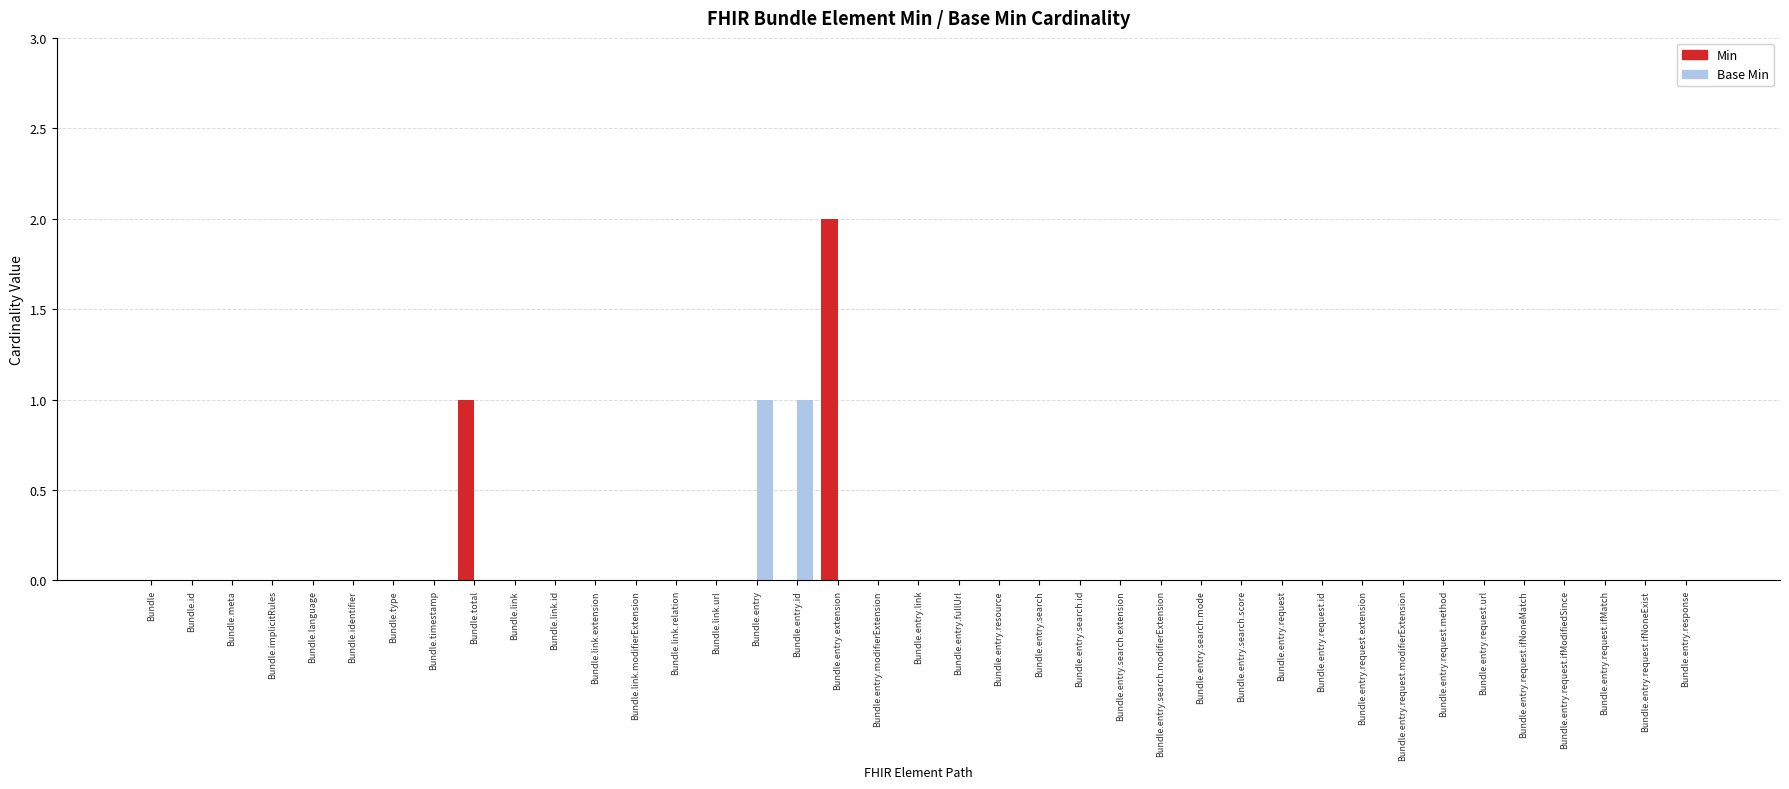

True or false: Base Min has a value of 0 at Bundle.entry.request.ifMatch.

True